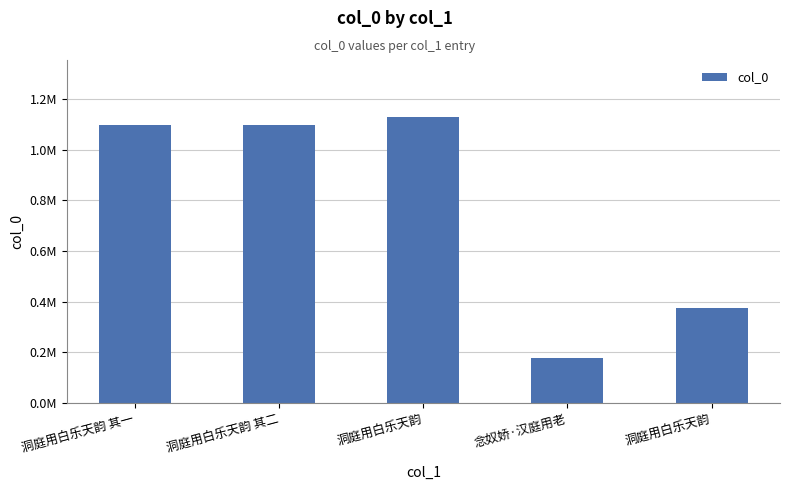

Does the chart contain any negative values?

No